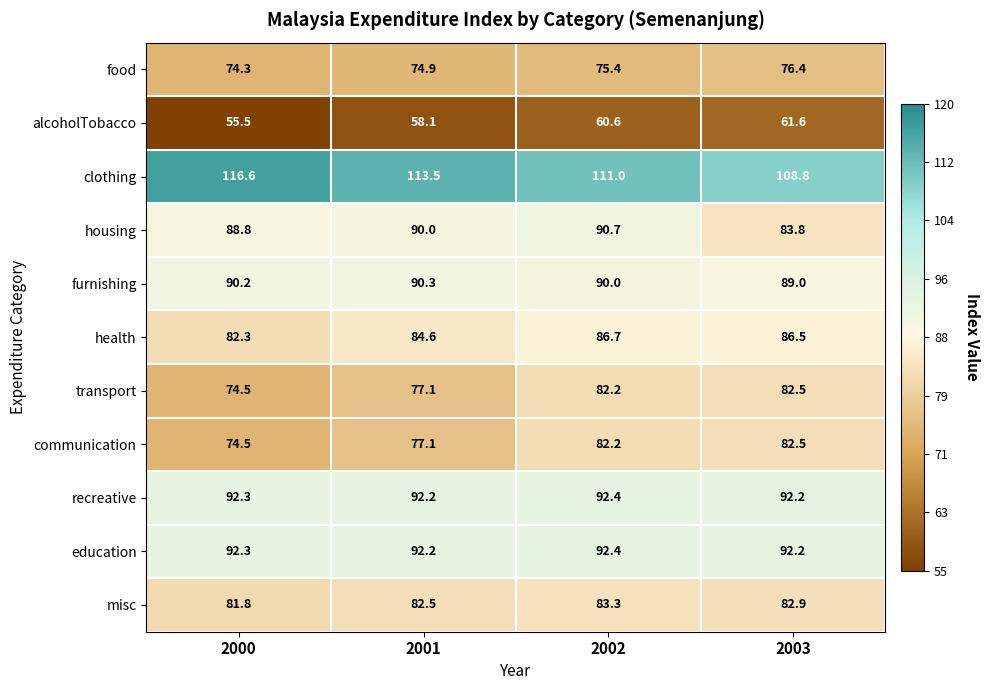

At which category does the chart reach its minimum across all series?

2000